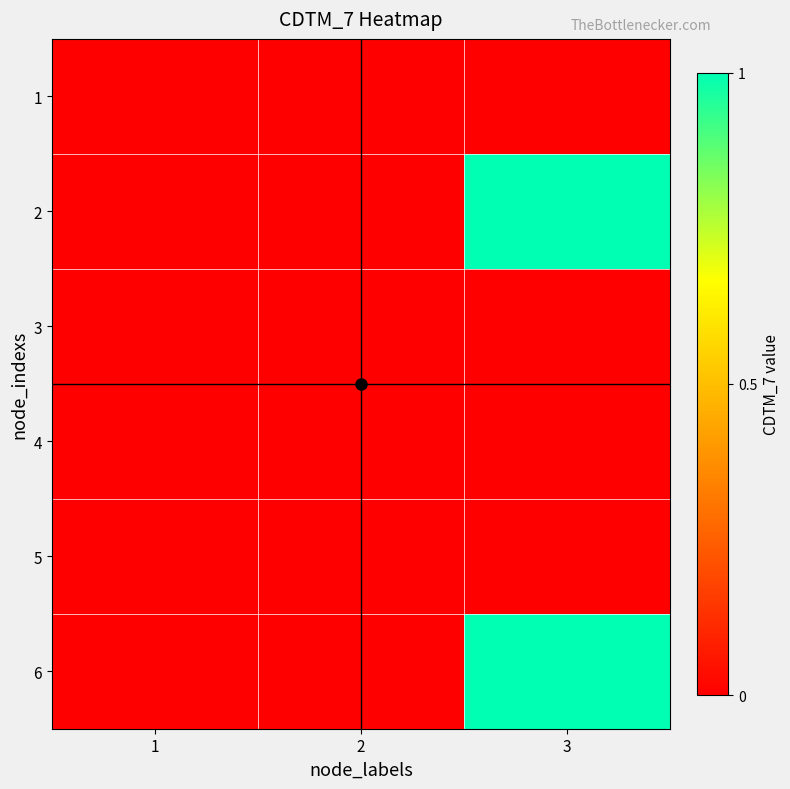

Count the number of data series in this chart.

6